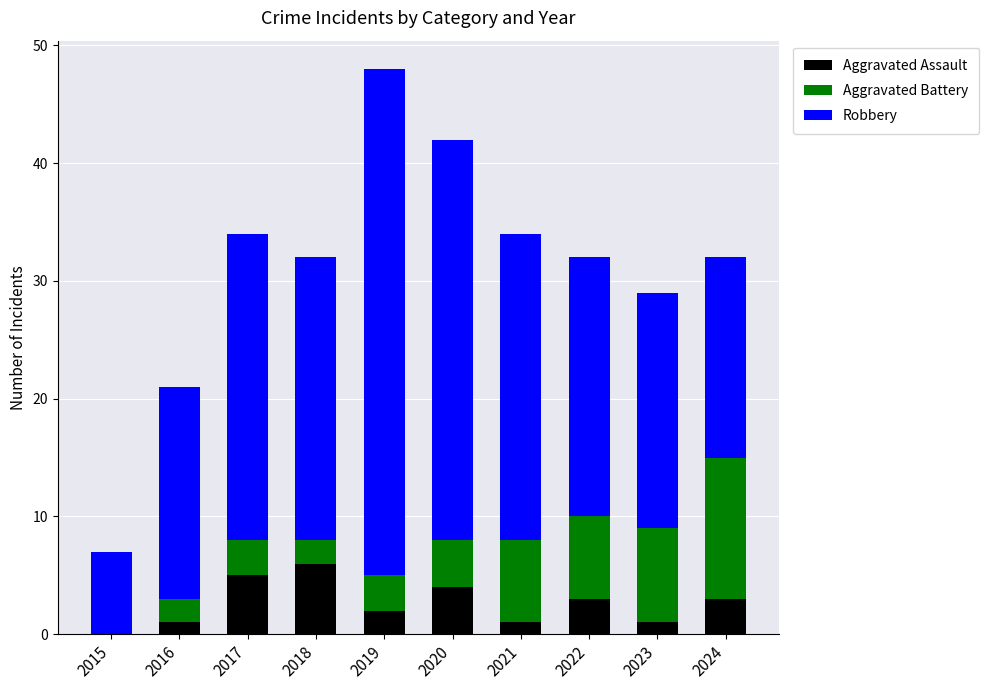

True or false: Aggravated Assault has a value of 3 at 2024.

True